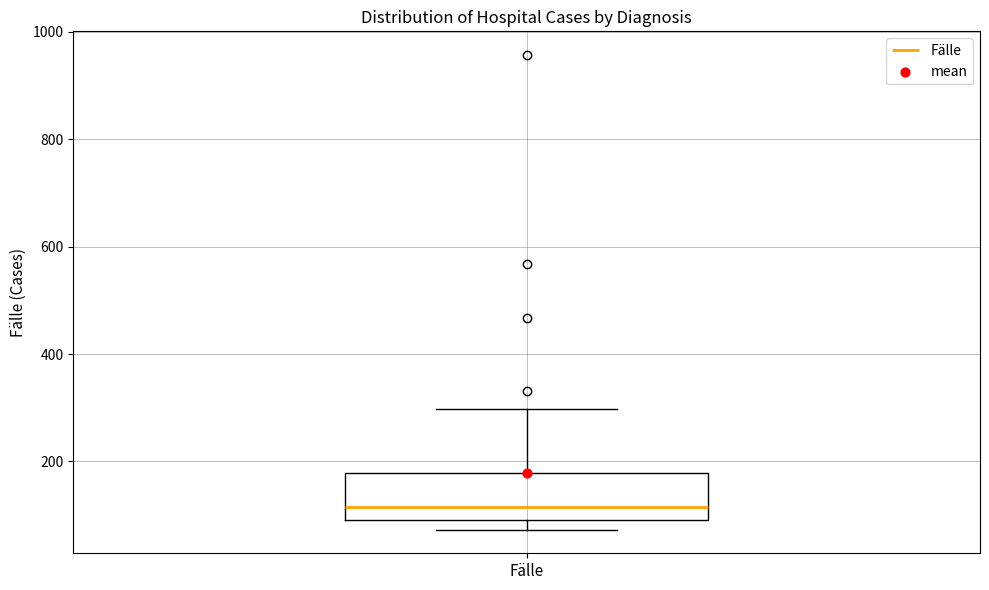

Transcribe this box plot: give where the median line is, the range the box spans, and where the two whiskers end, as read against the y-axis. The values are not printed on the chart, so give them approximately, as read against the axis.

median 120, box 100 to 180, whiskers 80 to 300